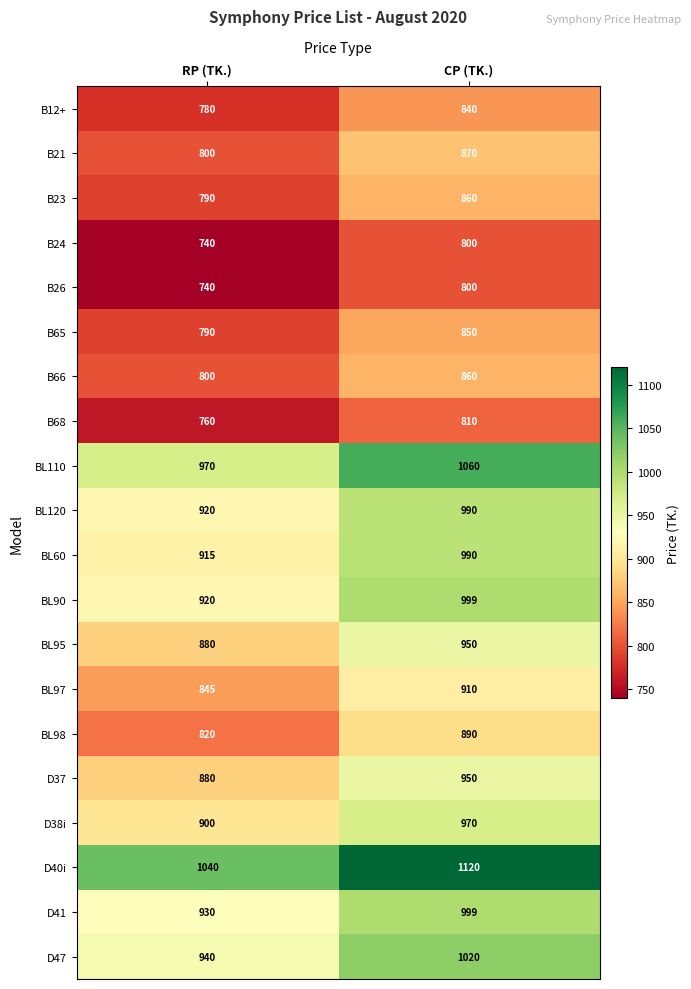

What is the sum of all B12+ values?

1620